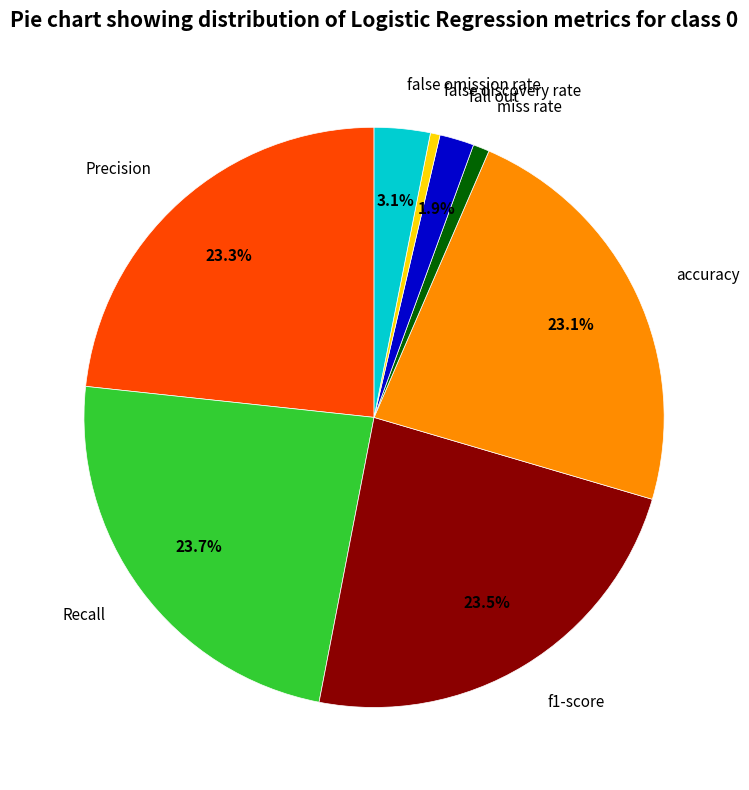

Is there a majority slice in this chart?

No